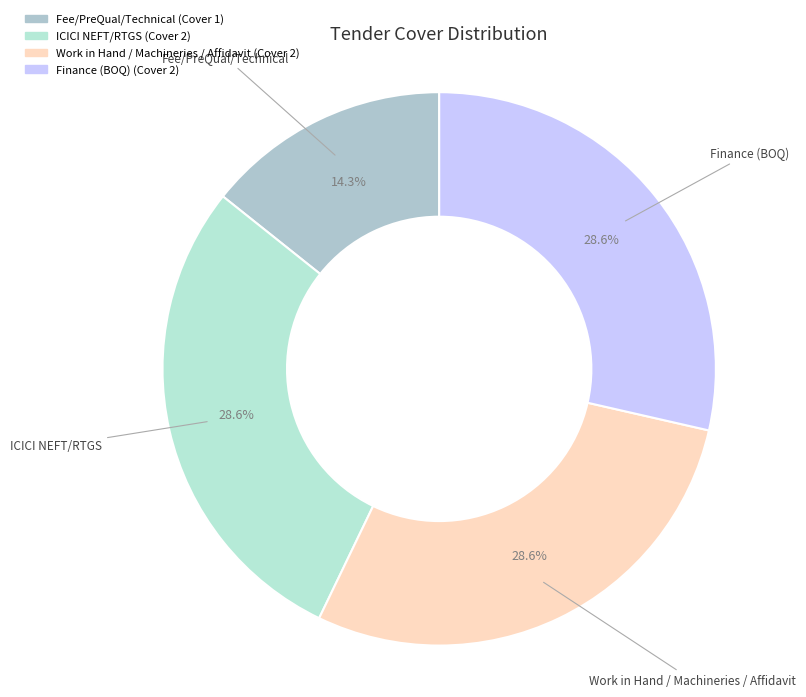

Does Work in Hand / Machineries / Affidavit account for over 50% of the chart?

No